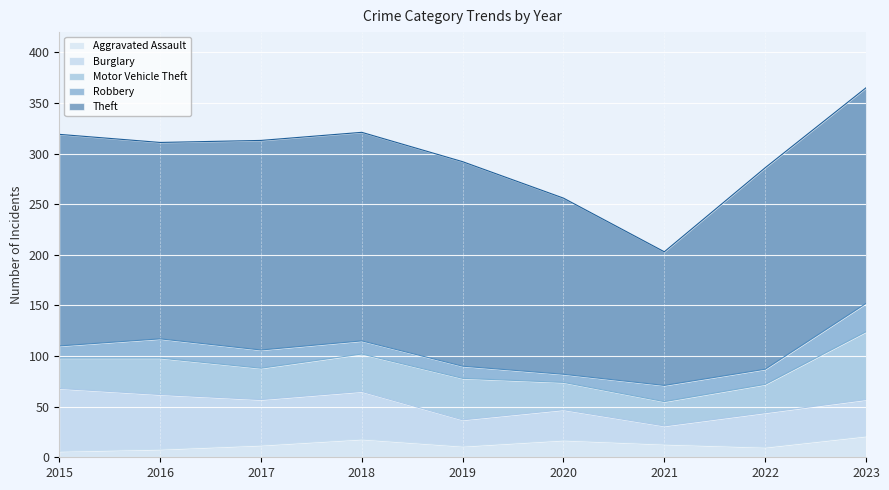

True or false: Motor Vehicle Theft and Aggravated Assault intersect in this chart.

False